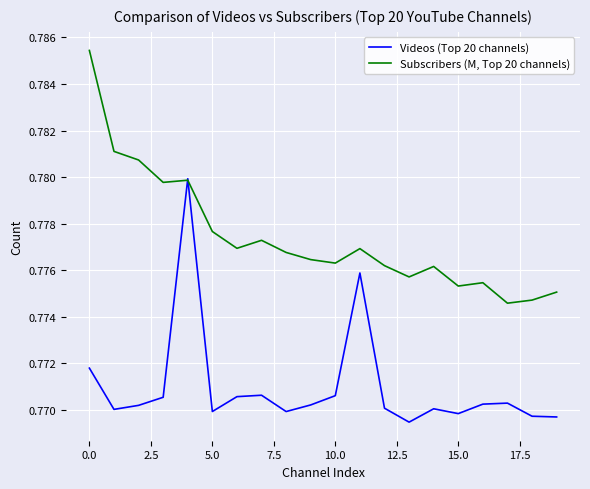

What are all the series names shown in the legend?

Videos (Top 20 channels), Subscribers (M, Top 20 channels)